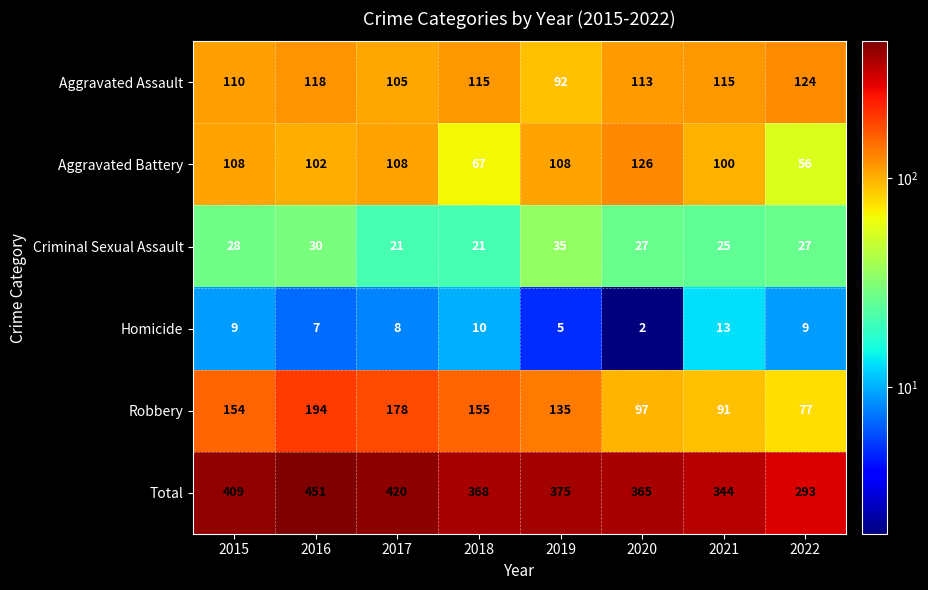

What is the difference between the second highest and minimum values in the Total series?

127